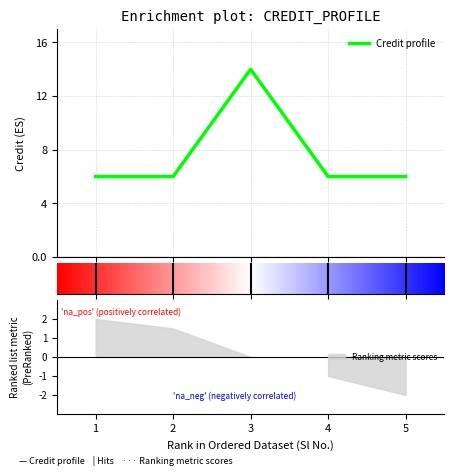

Does the chart display data point markers on the line(s)?

No